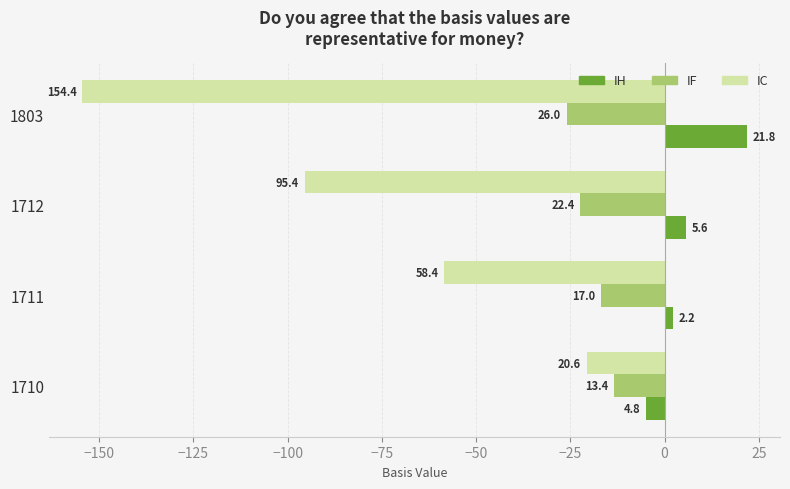

What are all the series names shown in the legend?

IH, IF, IC